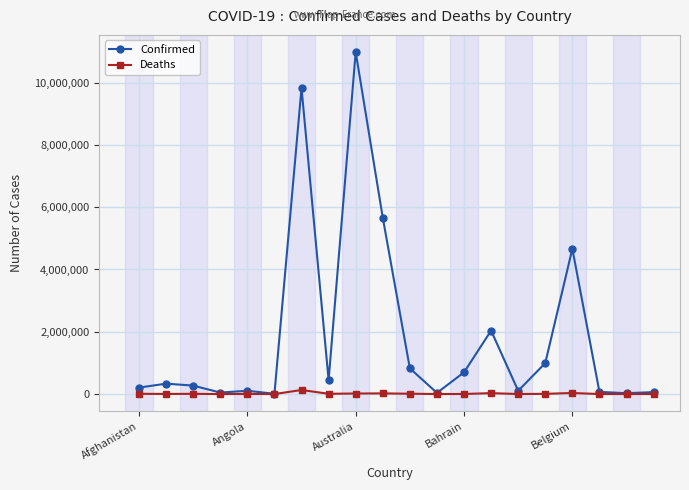

List the series in order of their overall mean, lowest first.

Deaths, Confirmed